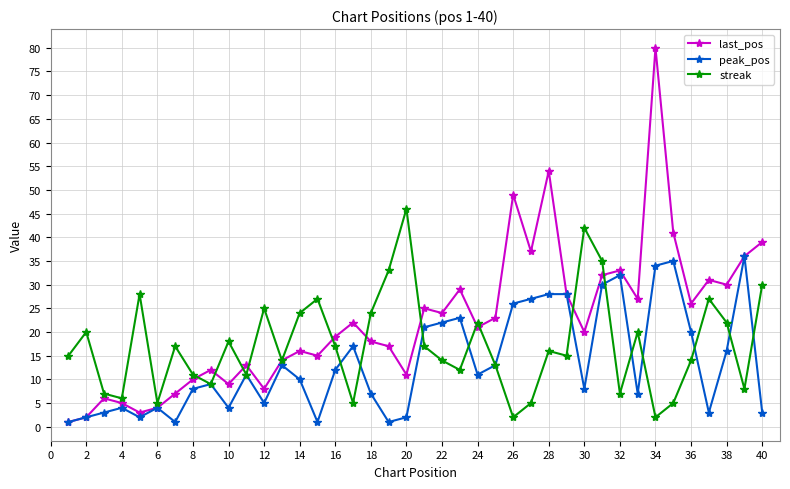

How many values in the streak series are below 16?

20